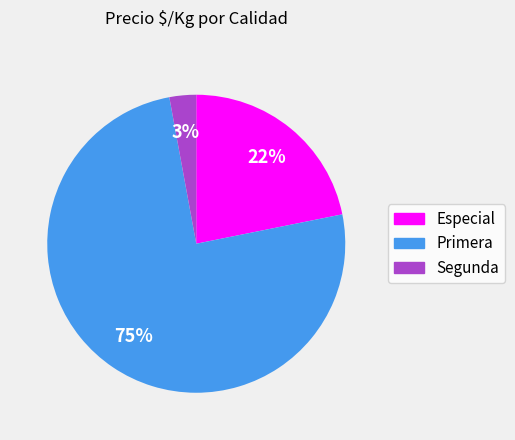

Does any single category account for the majority?

Yes